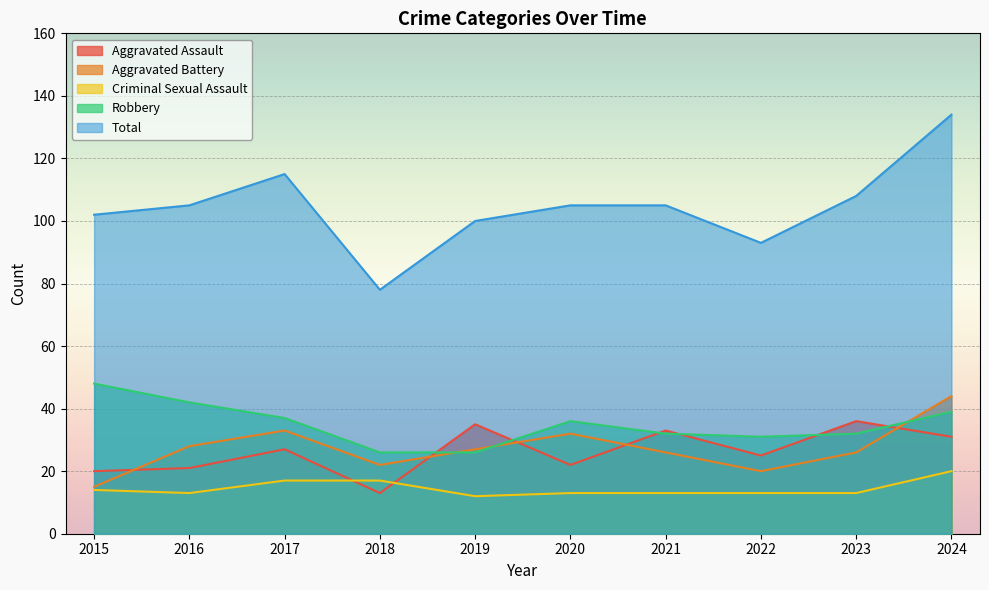

The value of Total at 2015 is 102. True or false?

True